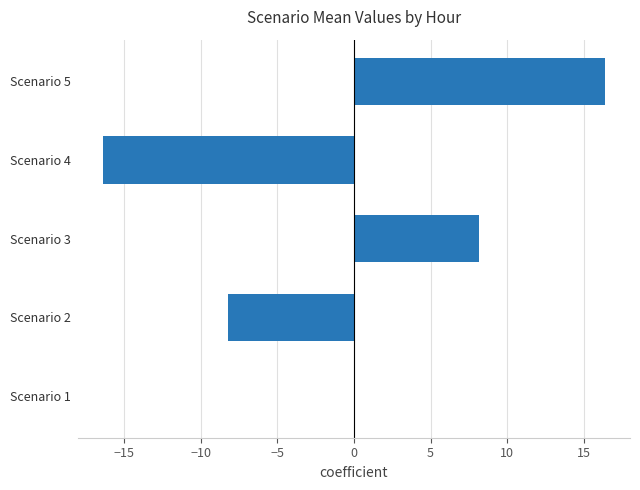

The value at Scenario 2 is -11.9. True or false?

False